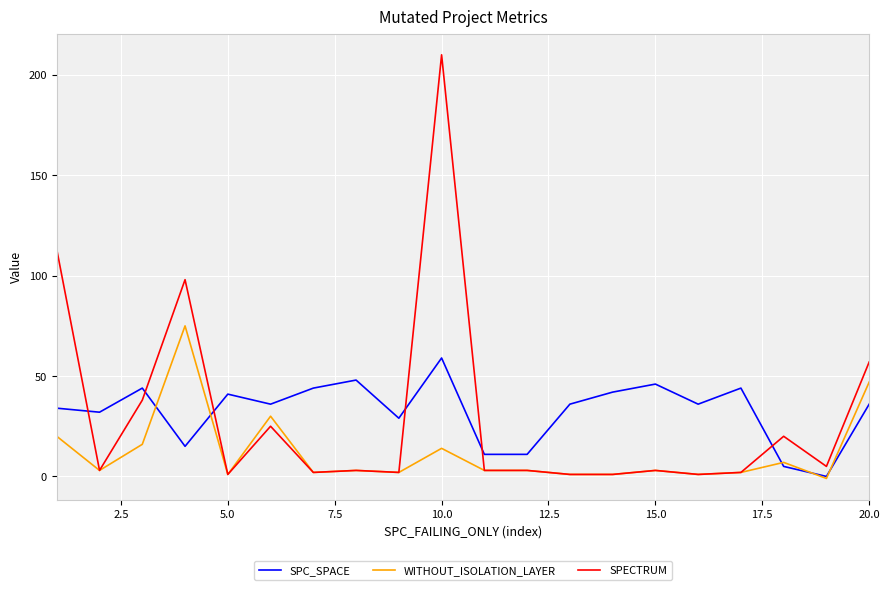

What is the sum of all WITHOUT_ISOLATION_LAYER values?

233